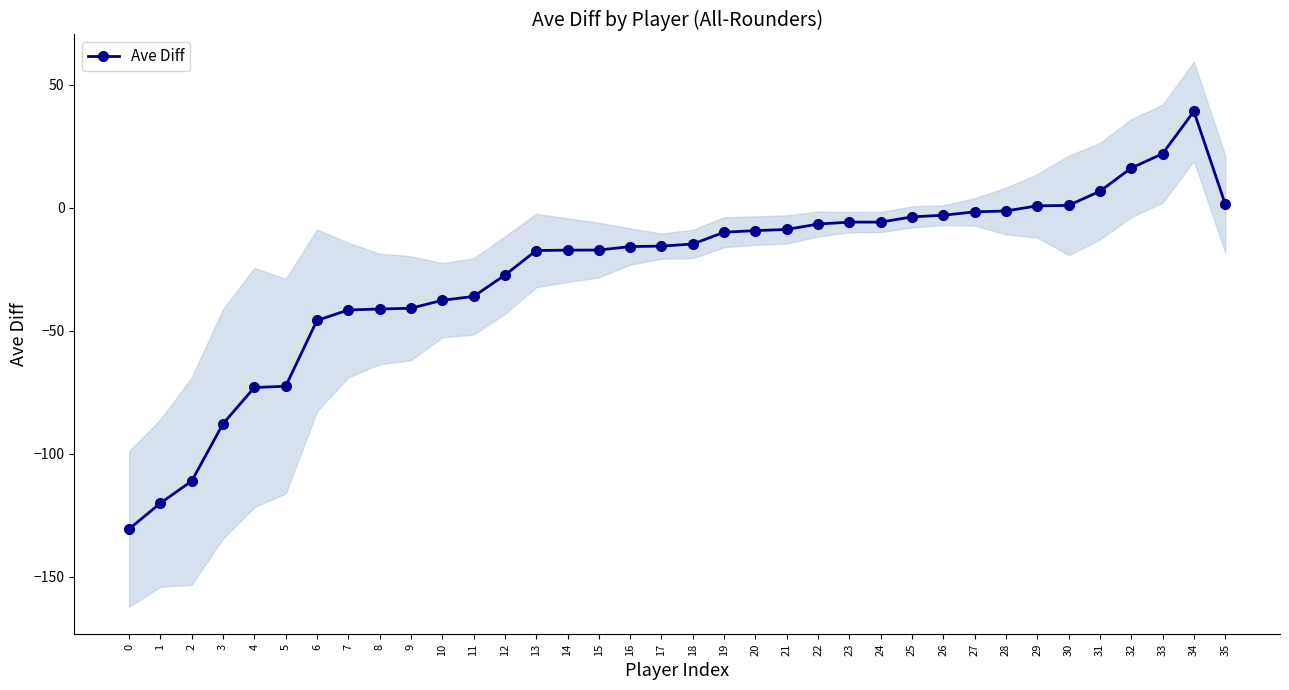

What is the greatest value displayed?

39.2